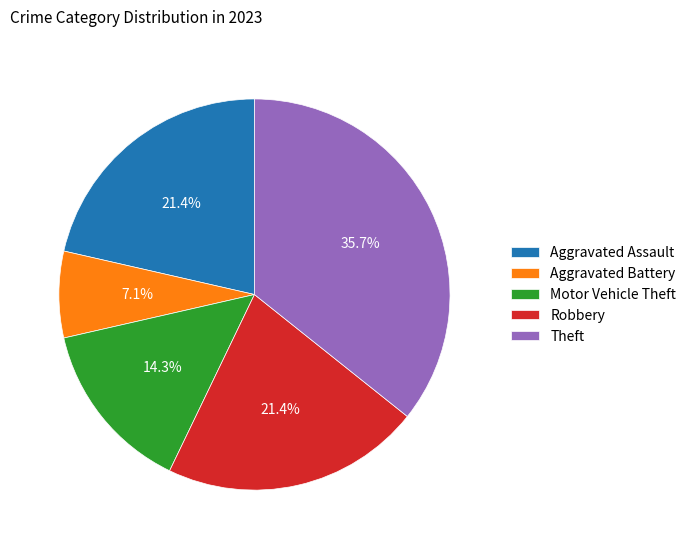

Is it true that Aggravated Assault is 34% of the pie?

False